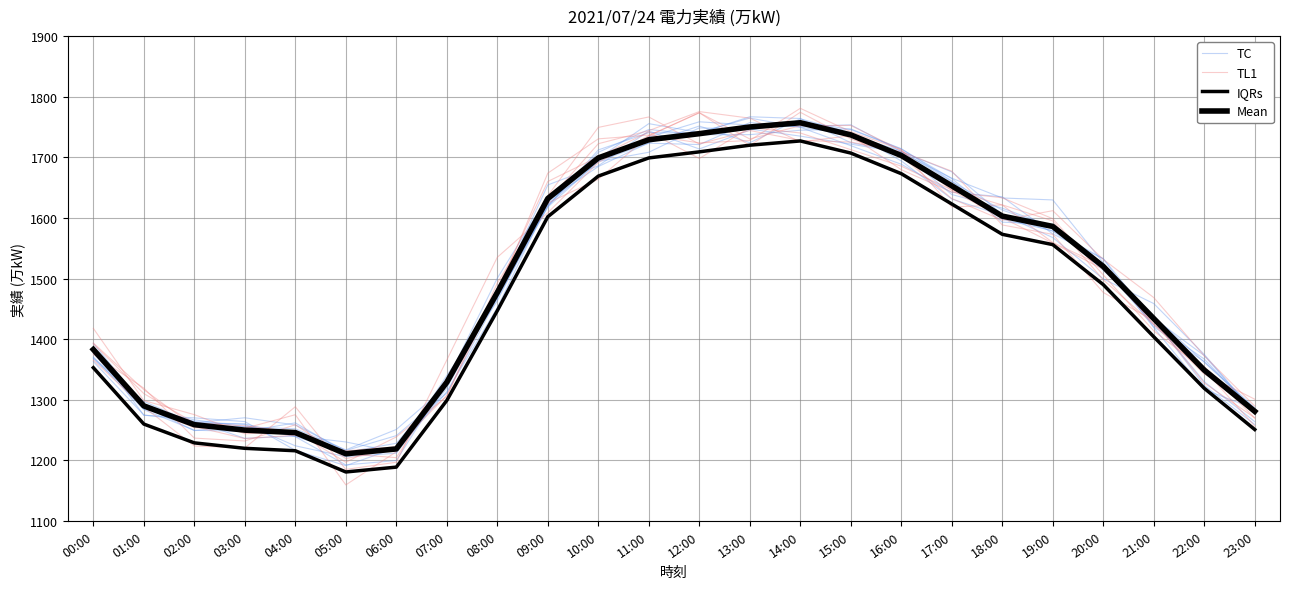

What is the difference between the maximum and second lowest values in the Mean series?

538.0